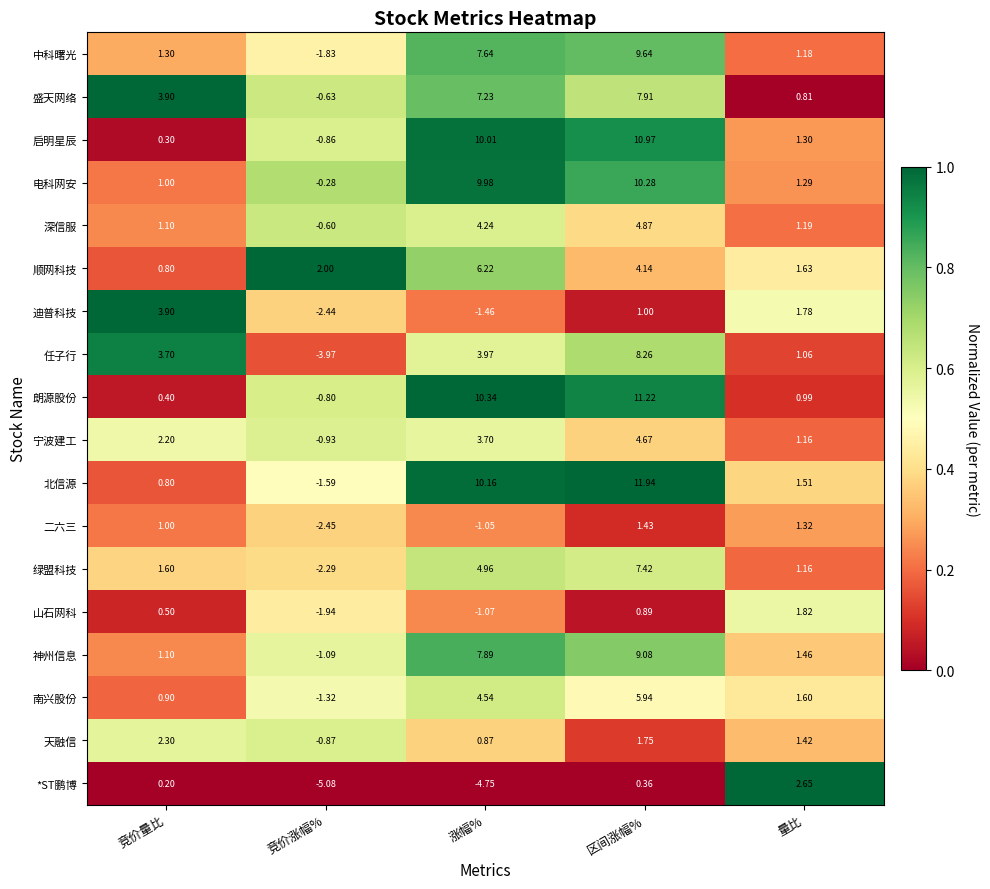

How many data points in 绿盟科技 are less than 1?

1